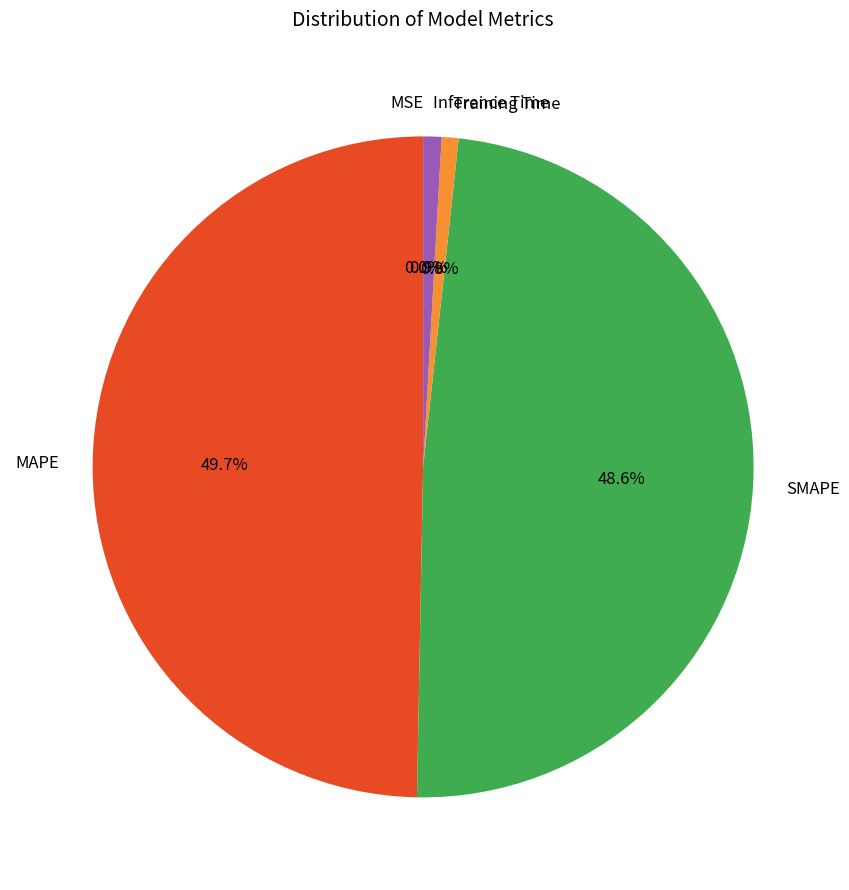

To the nearest percent, what is the difference between the largest and smallest slice percentages?

50%